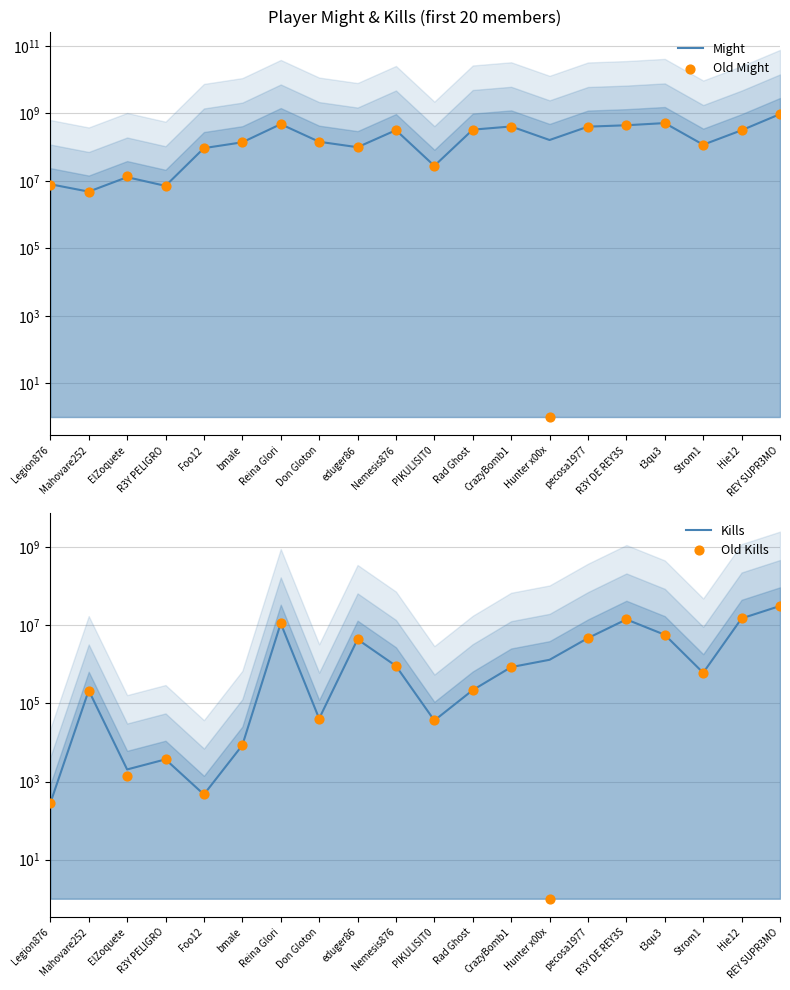

Which series contains the highest Y value?

Might